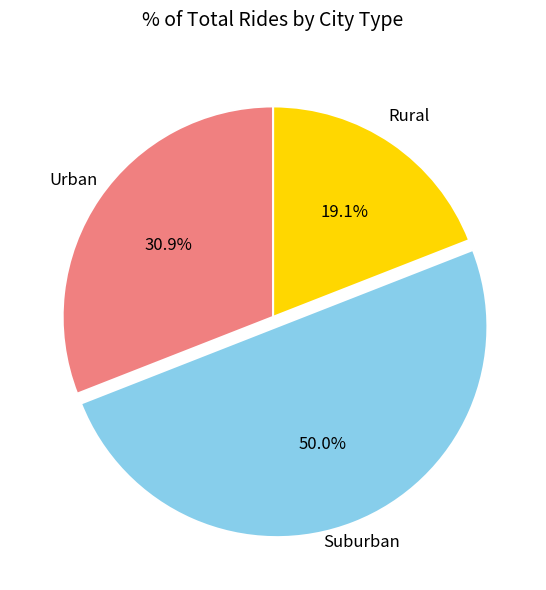

How many segments does this pie chart have?

3